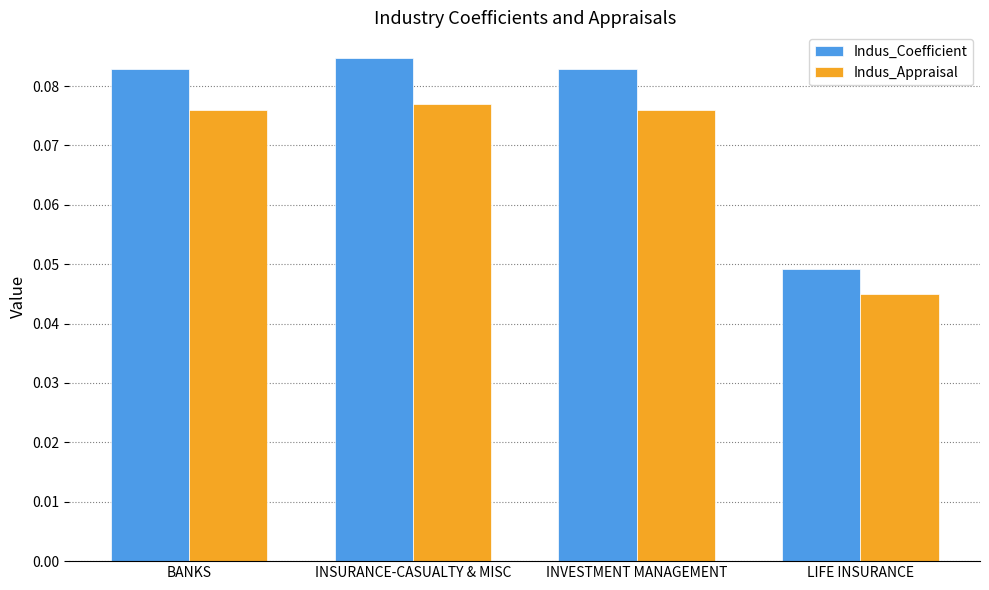

Which series has the largest range (max minus min)?

Indus_Coefficient